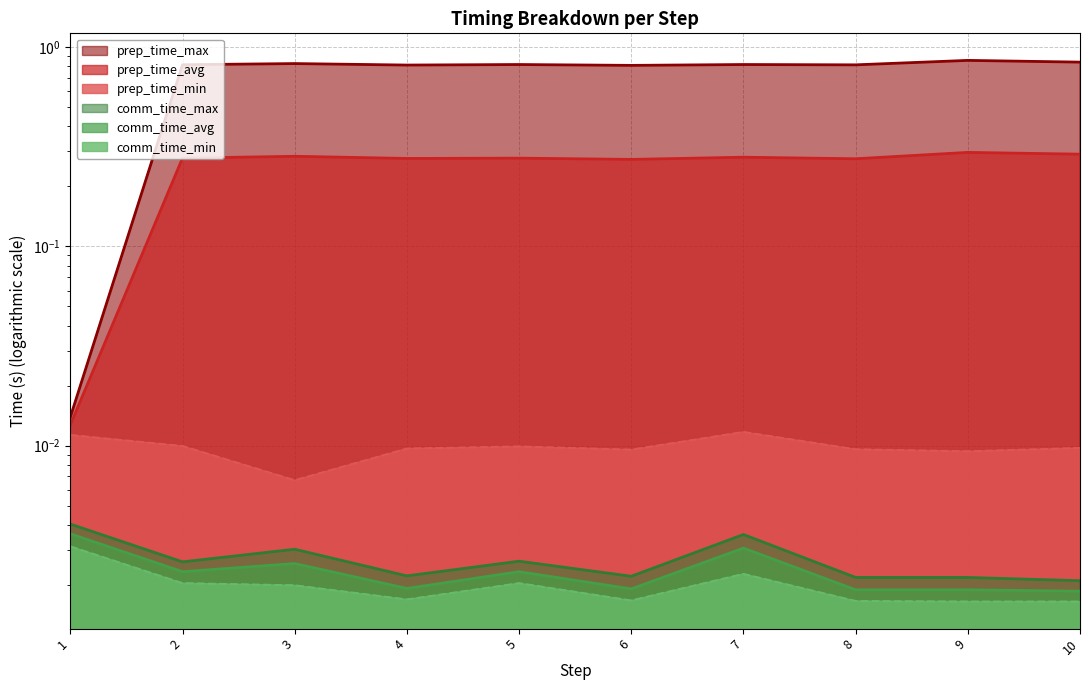

What is the maximum value shown in the chart?

0.9